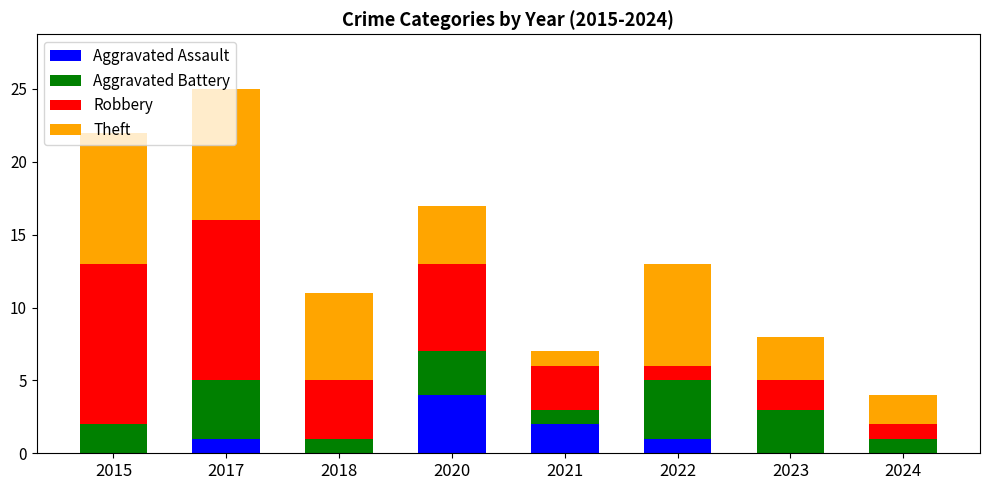

What is the sum of the Aggravated Assault values at 2020 and 2017?

5